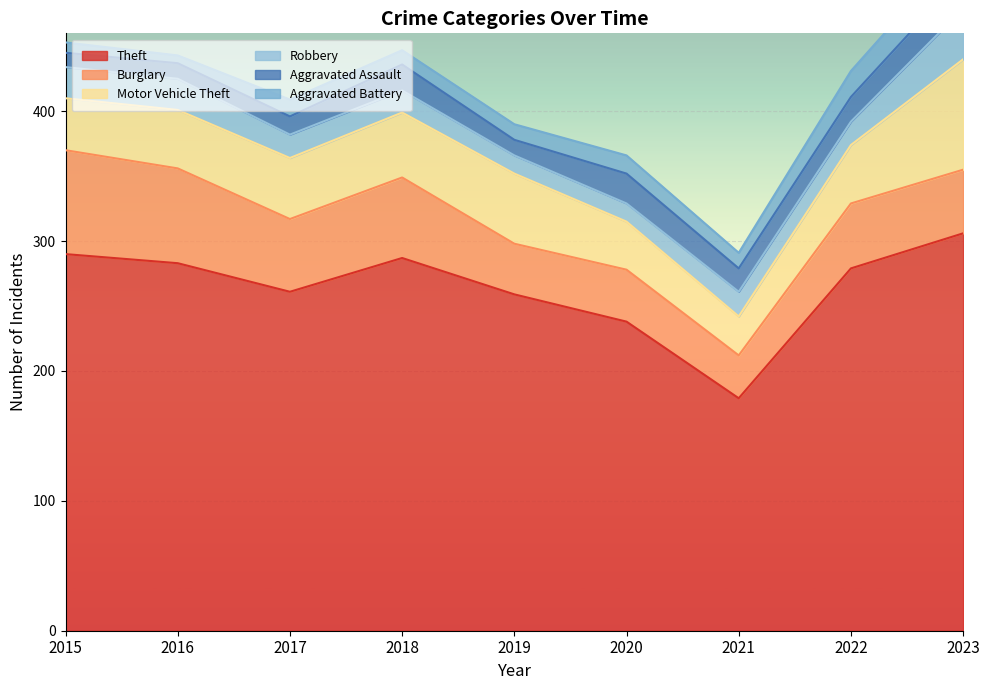

At which category is the sum across all series the highest?

2023